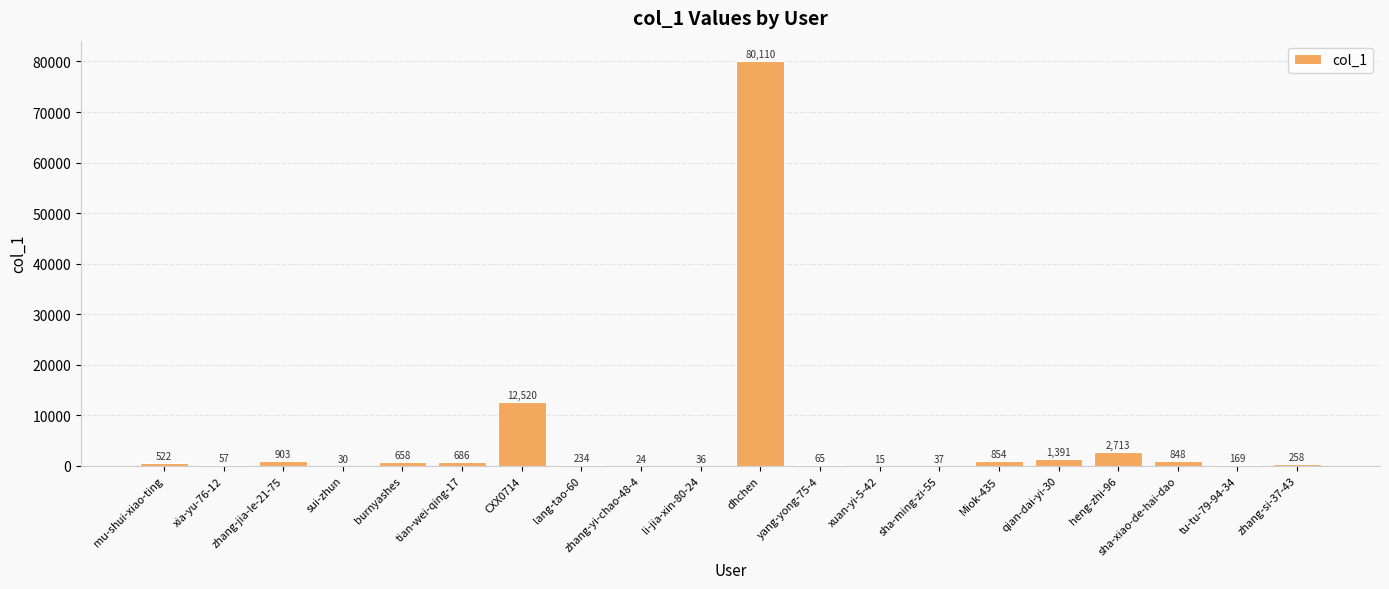

Read the value at zhang-jia-le-21-75.

903